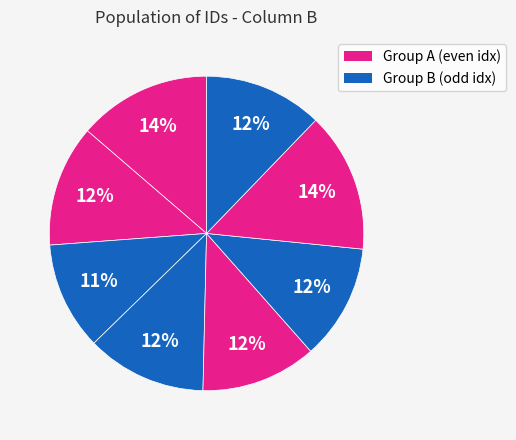

How many slices are in this pie chart?

8